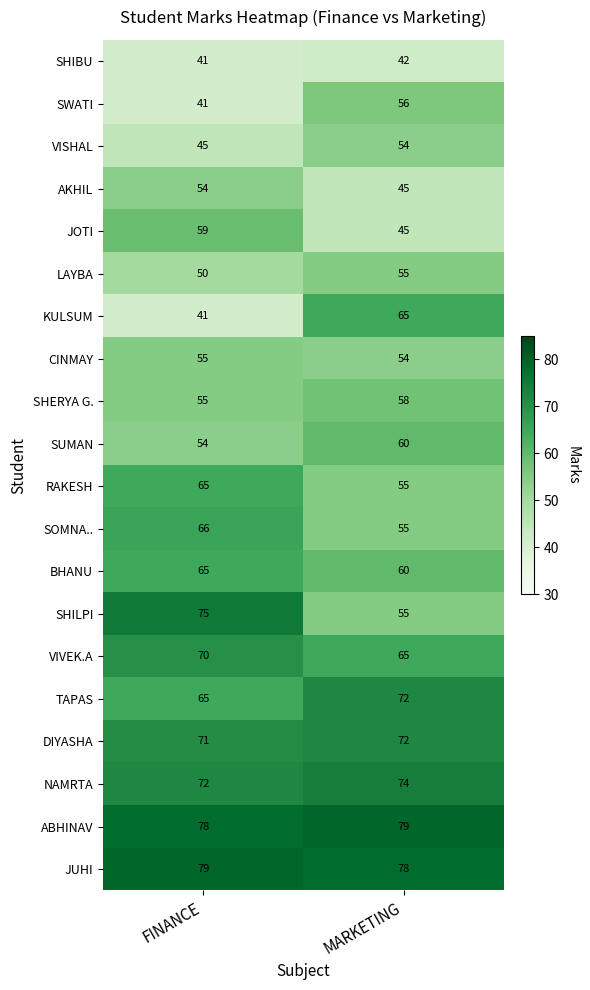

The value of SOMNA.. at MARKETING is 26. True or false?

False